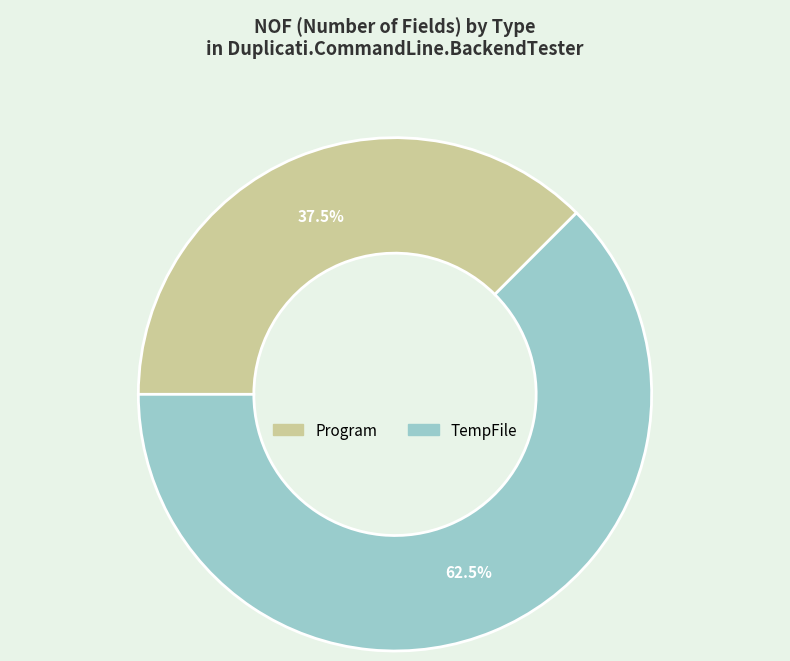

Is there a majority slice in this chart?

Yes